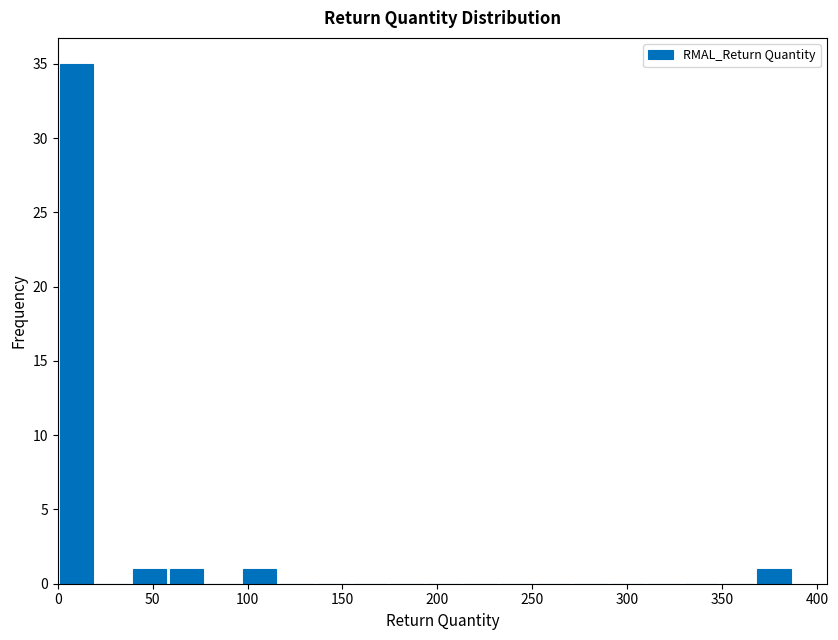

Read against the x-axis, roughly where is the centre of the tallest bar?

10